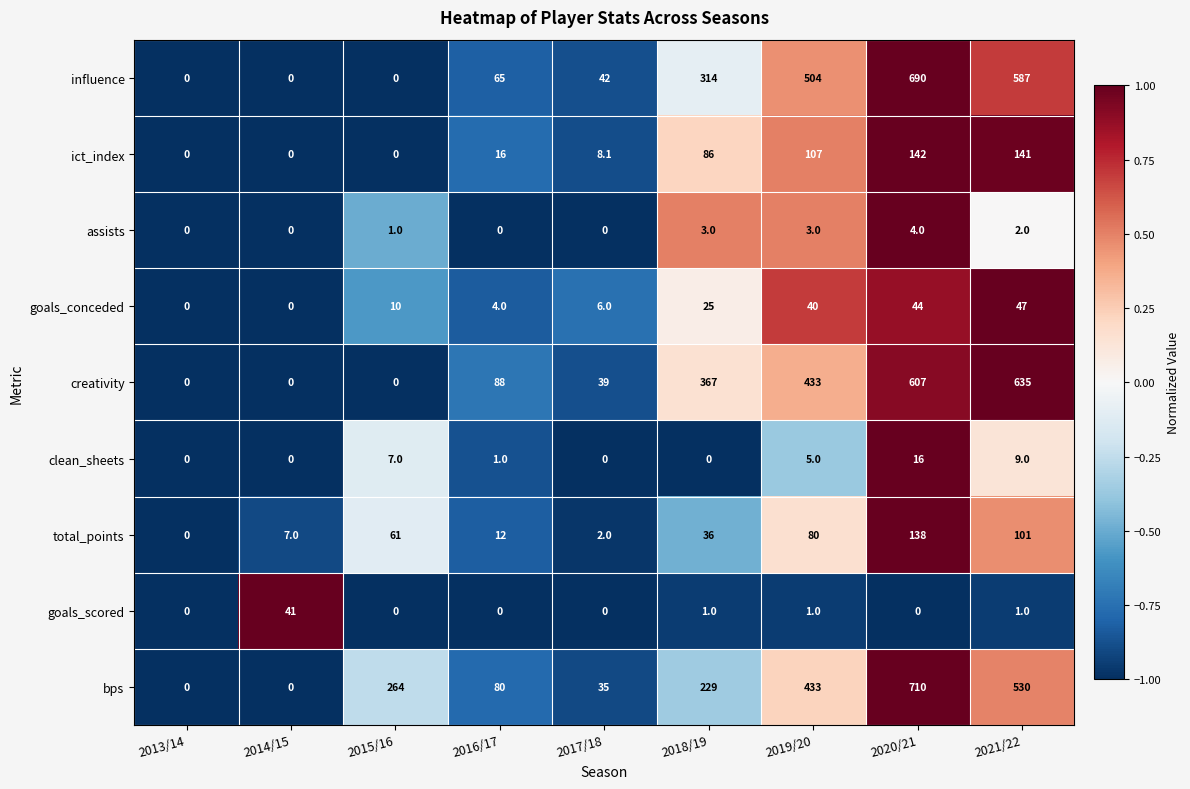

The value of bps at 2016/17 is 80.0. True or false?

True